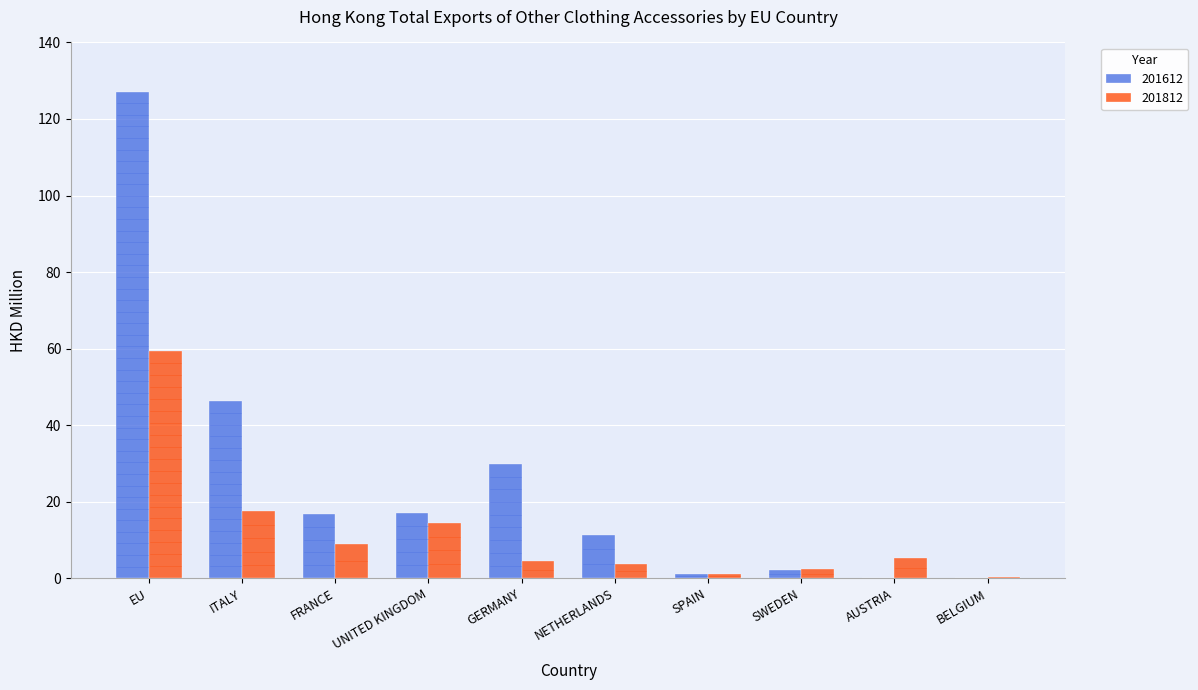

At which category is the sum across all series the highest?

EU